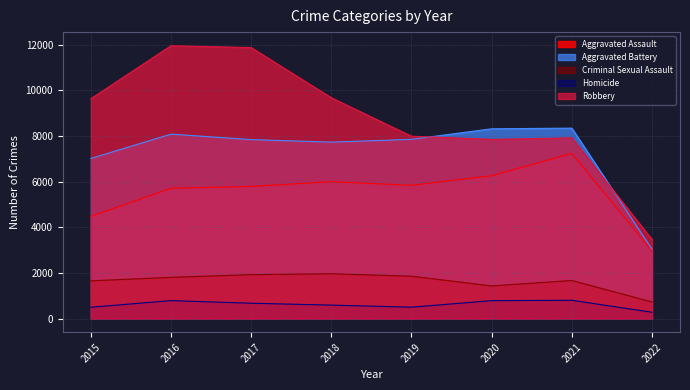

True or false: Criminal Sexual Assault and Aggravated Battery intersect in this chart.

False